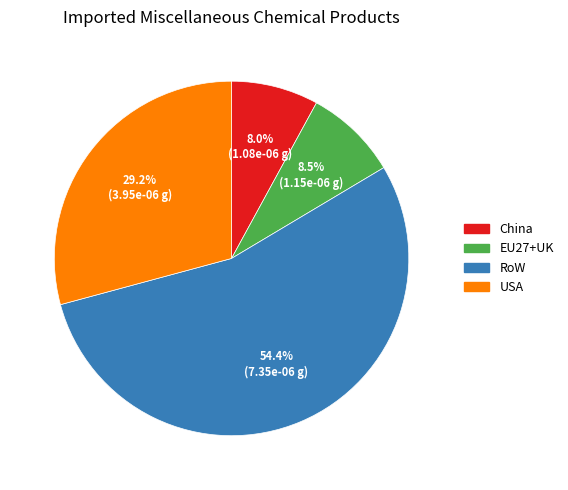

To the nearest percent, what is the combined percentage of RoW and USA?

84%